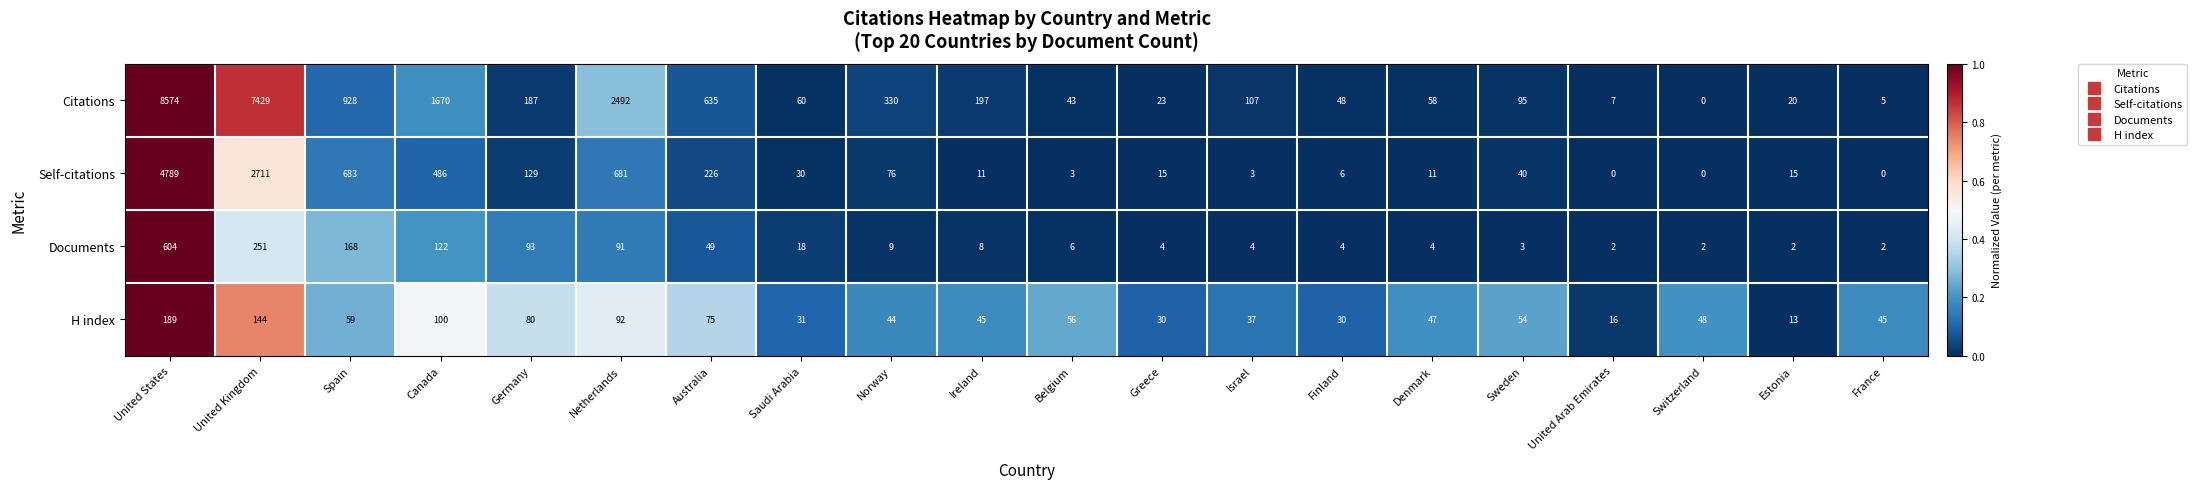

How many categories are shown in the chart?

20